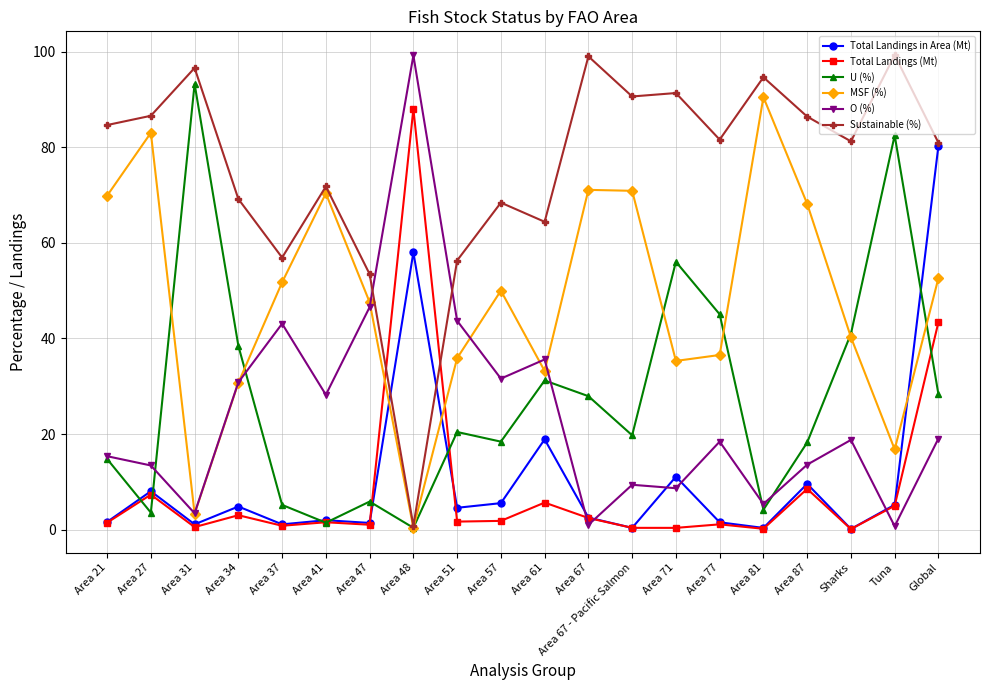

True or false: Sustainable (%) has a value of 99.0 at Area 67.

True